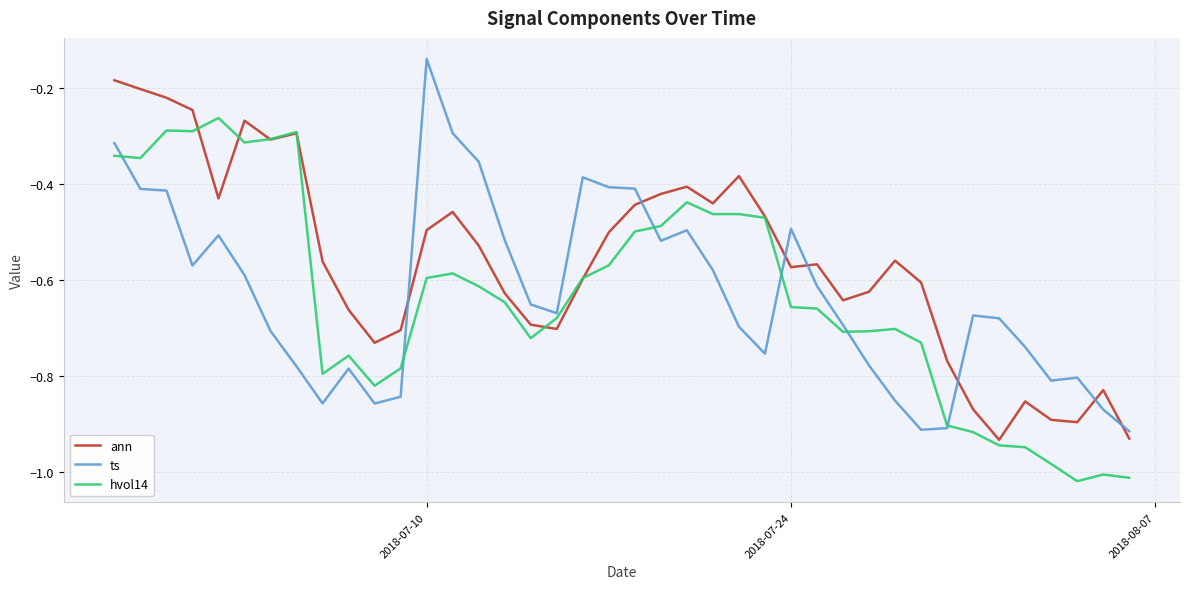

Which series has the largest total across all categories?

ann